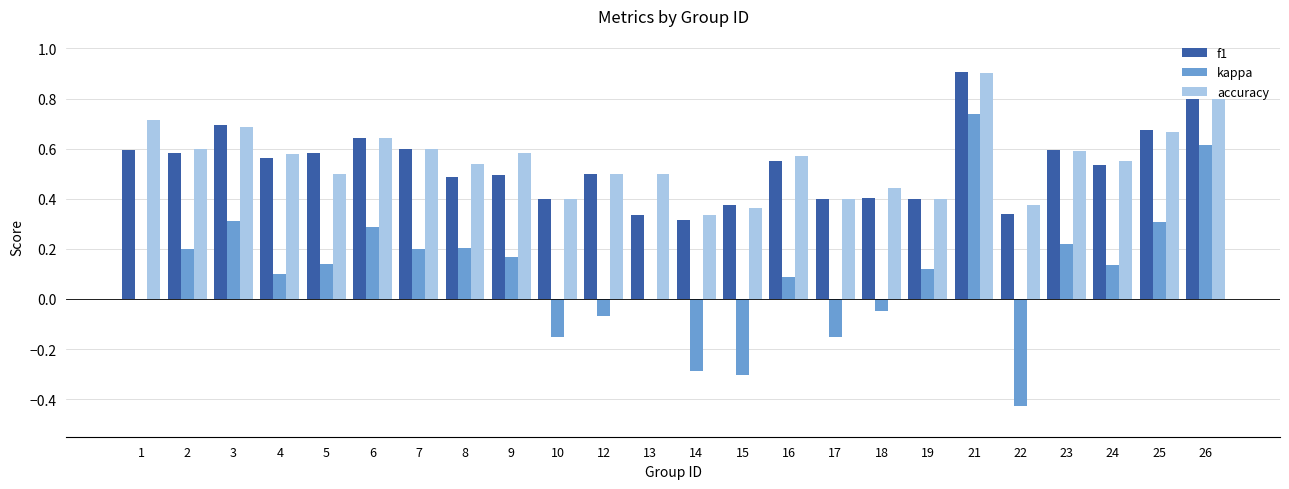

At which category is the sum across all series the highest?

21